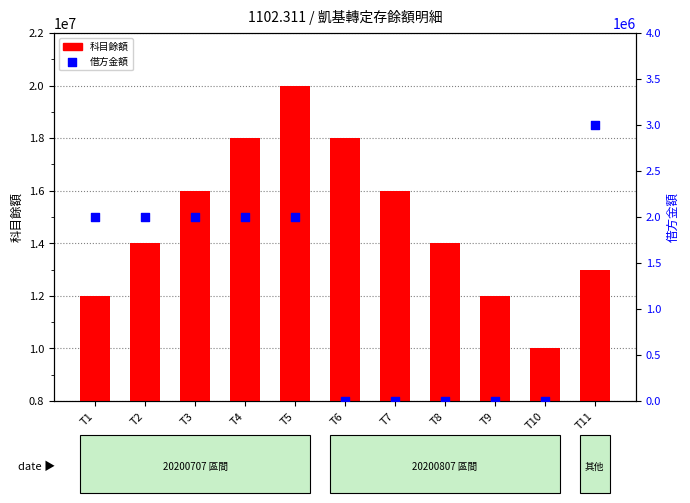

At which category is the sum across all series the highest?

T5